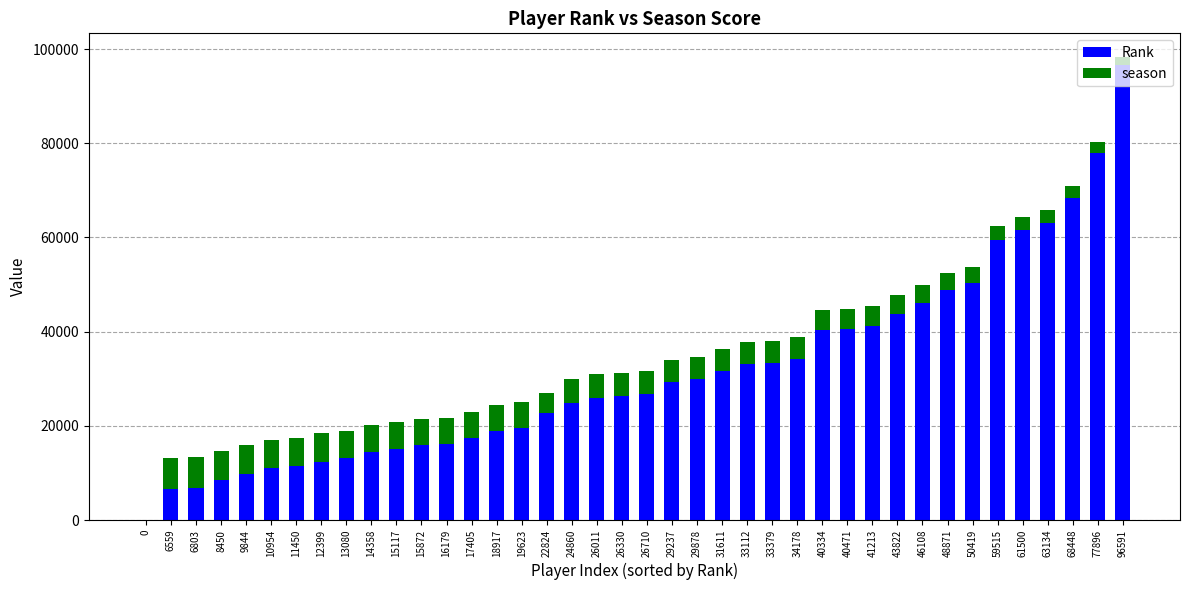

True or false: Rank has a value of 6292 at 10954.

False